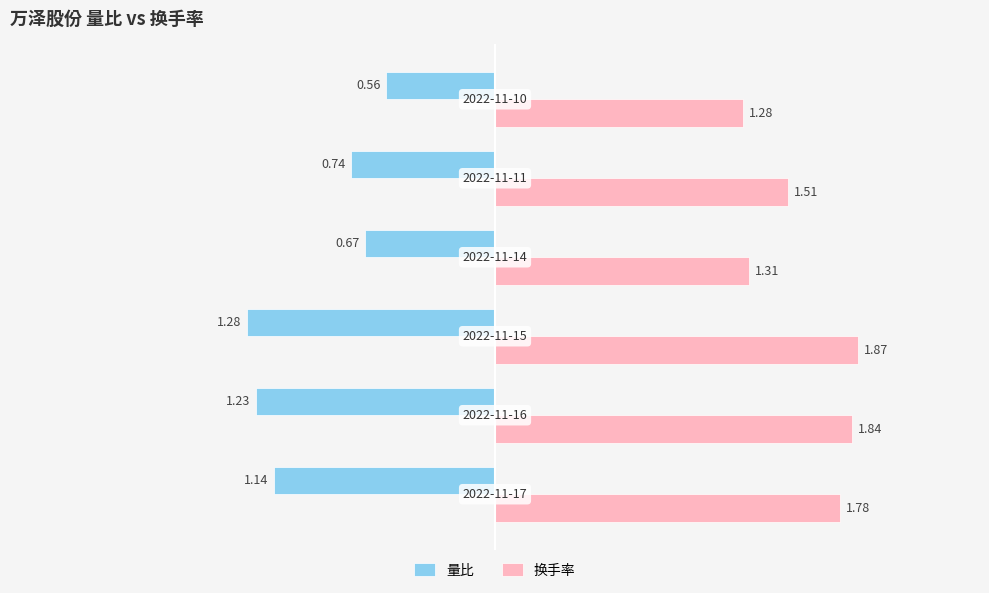

What are all the series names shown in the legend?

量比, 换手率